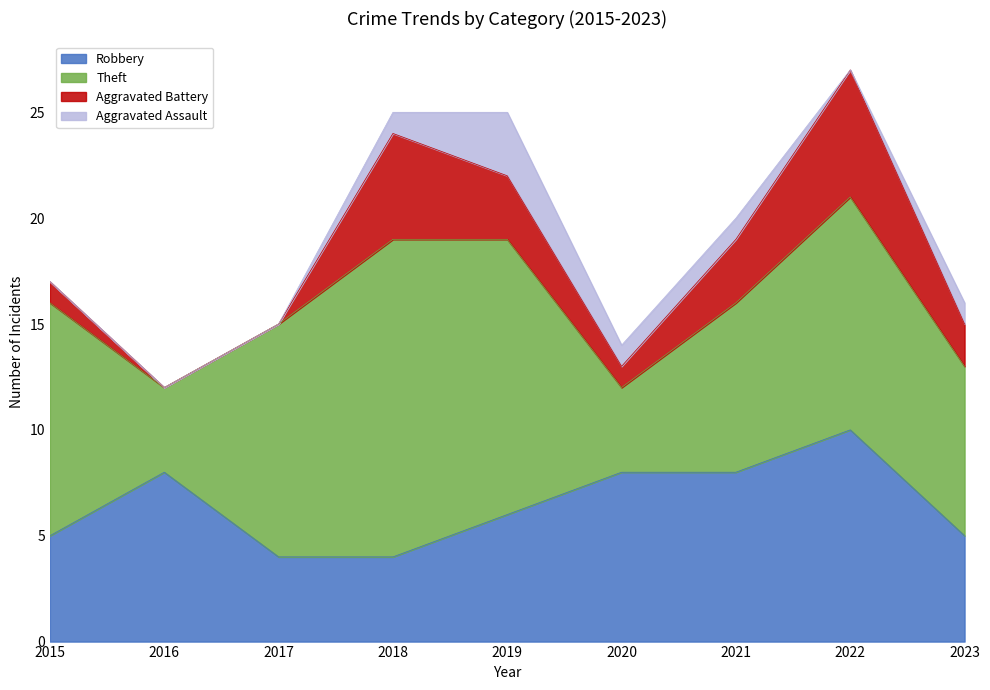

Which has a higher value, 2022 or 2018?

2022